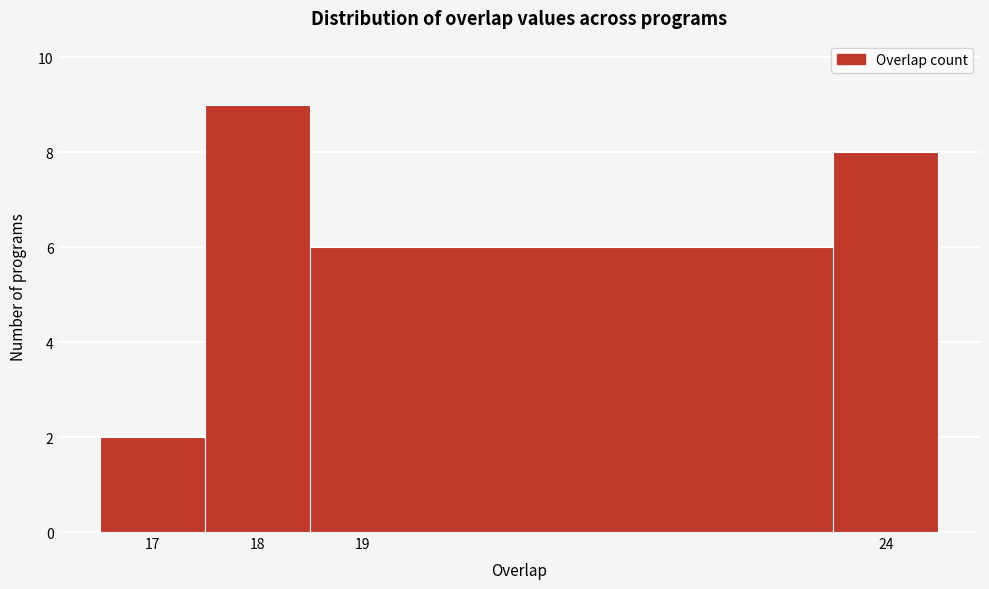

Reading left to right, list every bar in this chart as the range it spans on the x-axis followed by its height. The values are not printed on the chart, so give them approximately, as read against the axis.

16.5 to 17.5: 2
17.5 to 18.5: 9
18.5 to 23.5: 6
23.5 to 24.5: 8